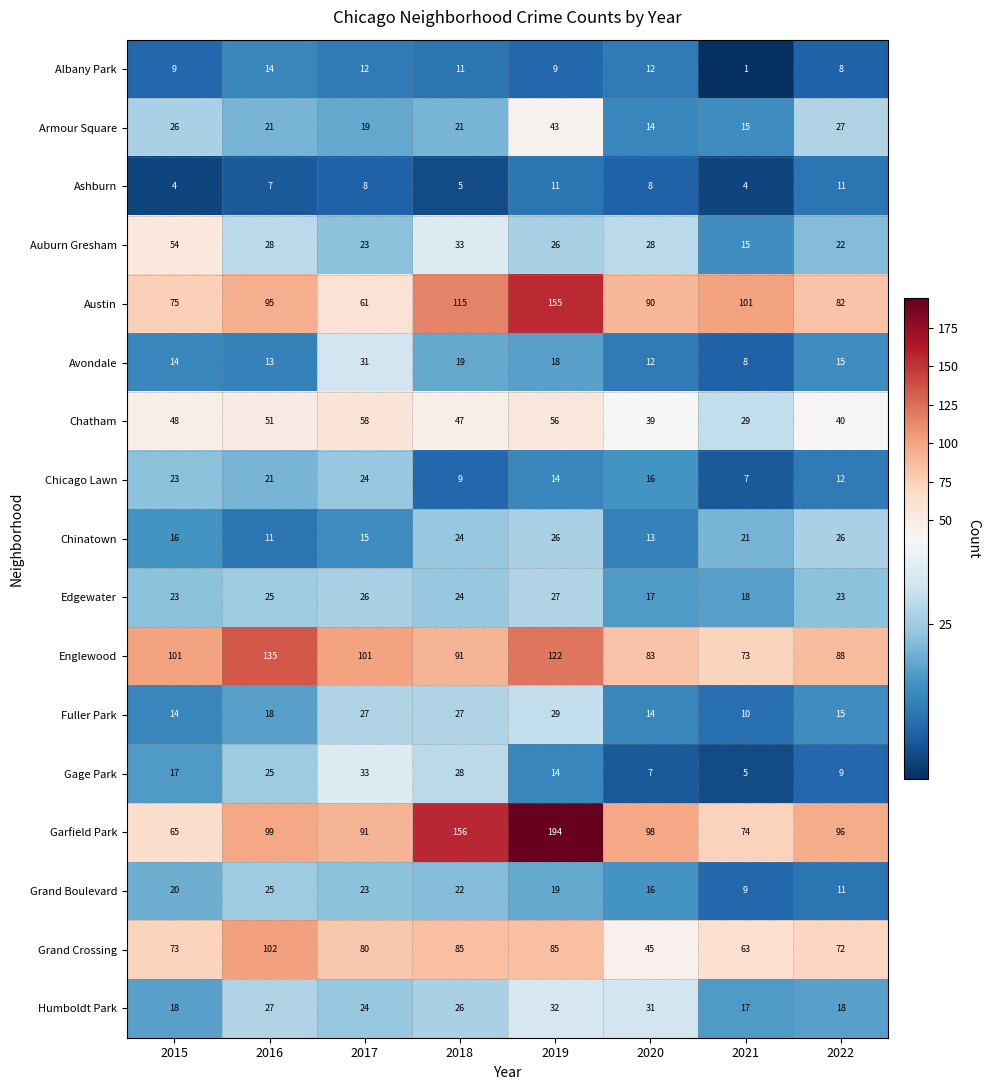

At how many categories does at least one series exceed 6?

8